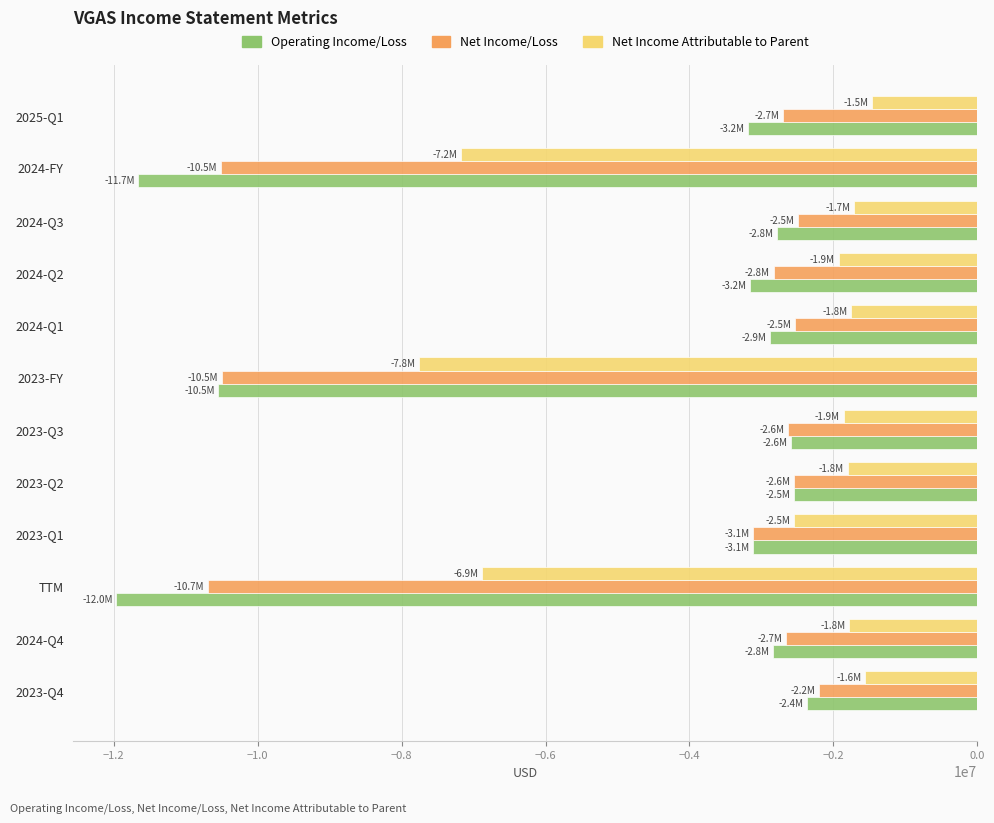

What is the spread (max minus min) of values at 2023-Q4?

807891